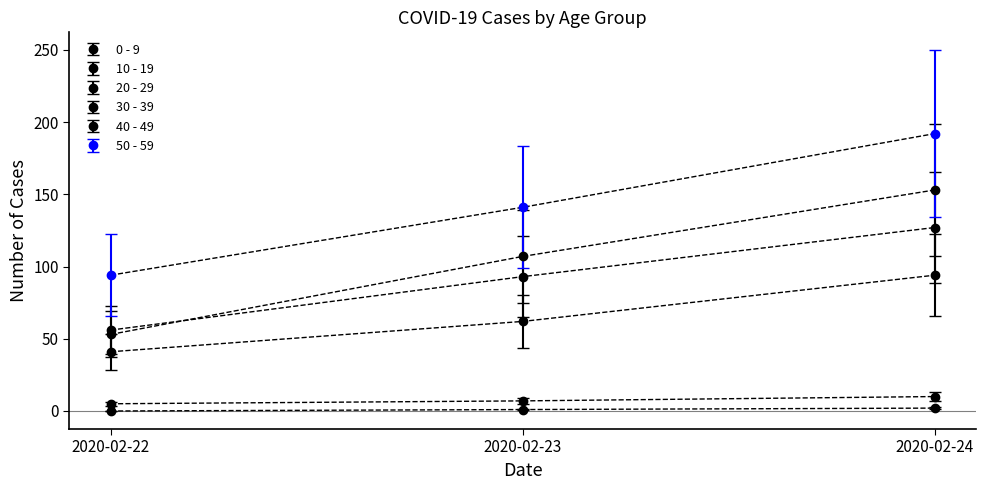

At which category is the sum across all series the highest?

2020-02-24